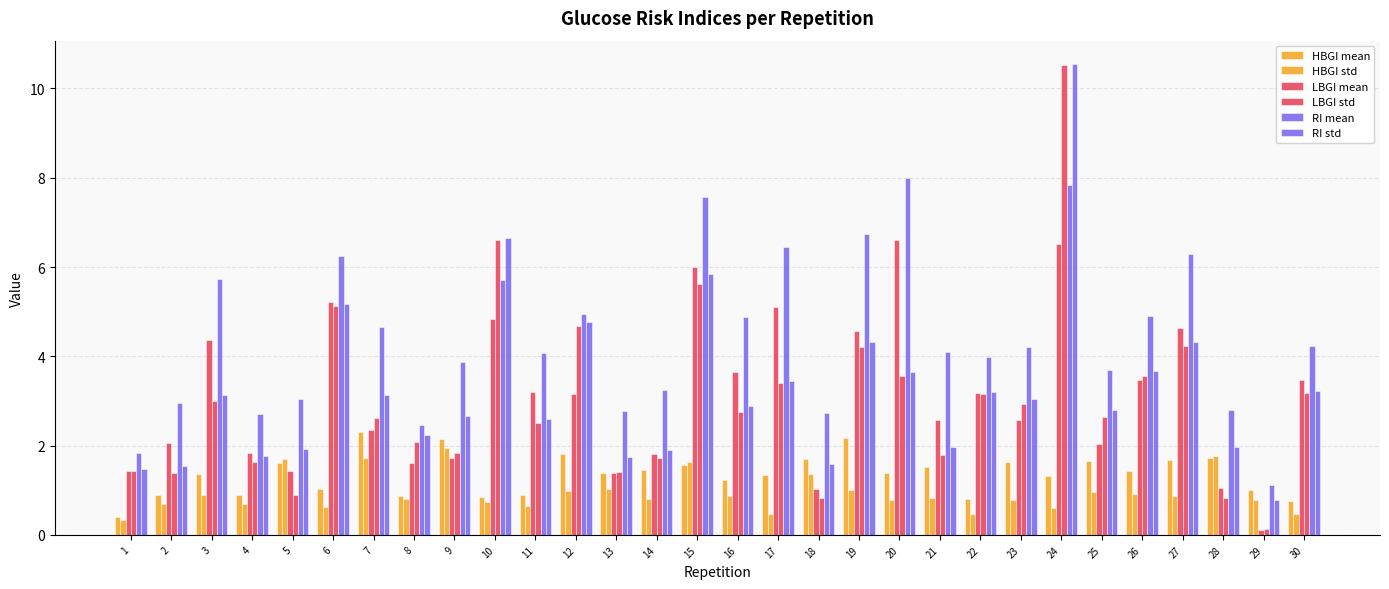

How many series are shown in this chart?

6